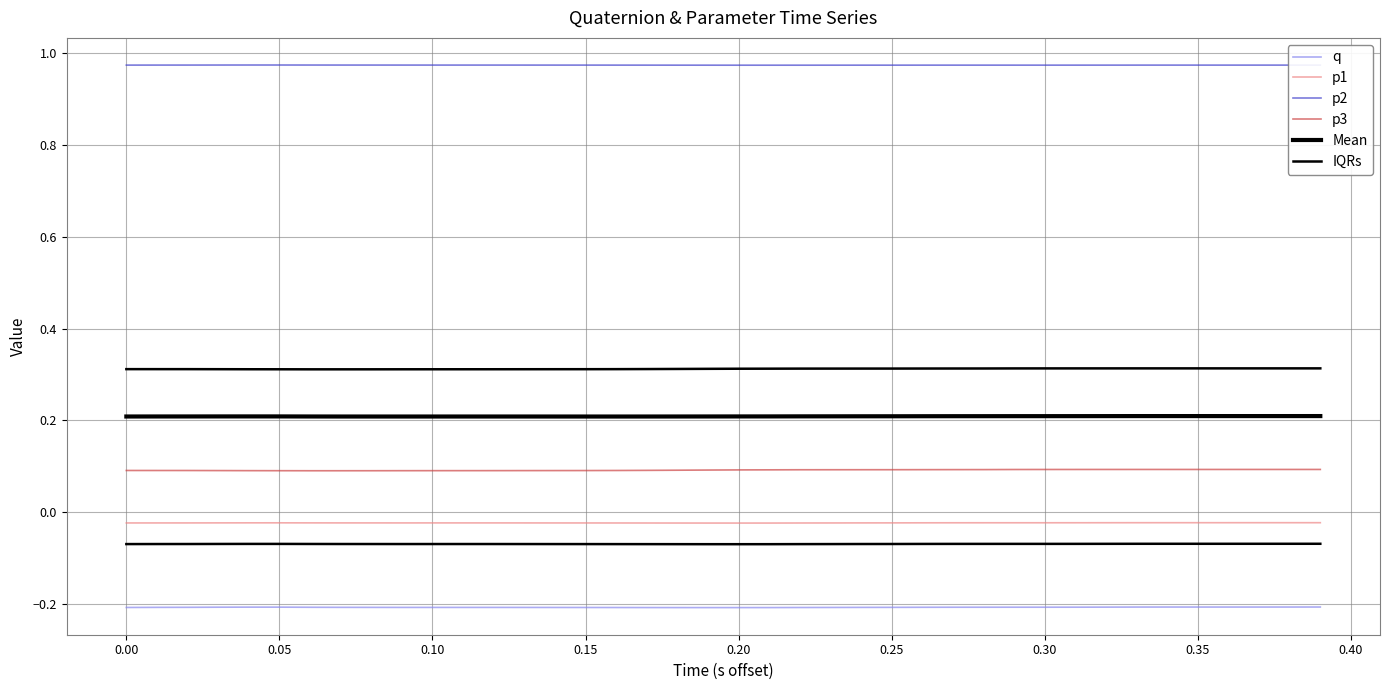

Reading left to right, extract all data points from this chart.

q: -0.2	-0.2	-0.2	-0.2	-0.2	-0.2	-0.2	-0.2	-0.2	-0.2	-0.2	-0.2	-0.2	-0.2	-0.2	-0.2	-0.2	-0.2	-0.2	-0.2	-0.2	-0.2	-0.2	-0.2	-0.2	-0.2	-0.2	-0.2	-0.2	-0.2	-0.2	-0.2	-0.2	-0.2	-0.2	-0.2	-0.2	-0.2	-0.2	-0.2
p1: -0.0	-0.0	-0.0	-0.0	-0.0	-0.0	-0.0	-0.0	-0.0	-0.0	-0.0	-0.0	-0.0	-0.0	-0.0	-0.0	-0.0	-0.0	-0.0	-0.0	-0.0	-0.0	-0.0	-0.0	-0.0	-0.0	-0.0	-0.0	-0.0	-0.0	-0.0	-0.0	-0.0	-0.0	-0.0	-0.0	-0.0	-0.0	-0.0	-0.0
p2: 1.0	1.0	1.0	1.0	1.0	1.0	1.0	1.0	1.0	1.0	1.0	1.0	1.0	1.0	1.0	1.0	1.0	1.0	1.0	1.0	1.0	1.0	1.0	1.0	1.0	1.0	1.0	1.0	1.0	1.0	1.0	1.0	1.0	1.0	1.0	1.0	1.0	1.0	1.0	1.0
p3: 0.1	0.1	0.1	0.1	0.1	0.1	0.1	0.1	0.1	0.1	0.1	0.1	0.1	0.1	0.1	0.1	0.1	0.1	0.1	0.1	0.1	0.1	0.1	0.1	0.1	0.1	0.1	0.1	0.1	0.1	0.1	0.1	0.1	0.1	0.1	0.1	0.1	0.1	0.1	0.1
Mean: 0.2	0.2	0.2	0.2	0.2	0.2	0.2	0.2	0.2	0.2	0.2	0.2	0.2	0.2	0.2	0.2	0.2	0.2	0.2	0.2	0.2	0.2	0.2	0.2	0.2	0.2	0.2	0.2	0.2	0.2	0.2	0.2	0.2	0.2	0.2	0.2	0.2	0.2	0.2	0.2
IQRs: -0.1	-0.1	-0.1	-0.1	-0.1	-0.1	-0.1	-0.1	-0.1	-0.1	-0.1	-0.1	-0.1	-0.1	-0.1	-0.1	-0.1	-0.1	-0.1	-0.1	-0.1	-0.1	-0.1	-0.1	-0.1	-0.1	-0.1	-0.1	-0.1	-0.1	-0.1	-0.1	-0.1	-0.1	-0.1	-0.1	-0.1	-0.1	-0.1	-0.1